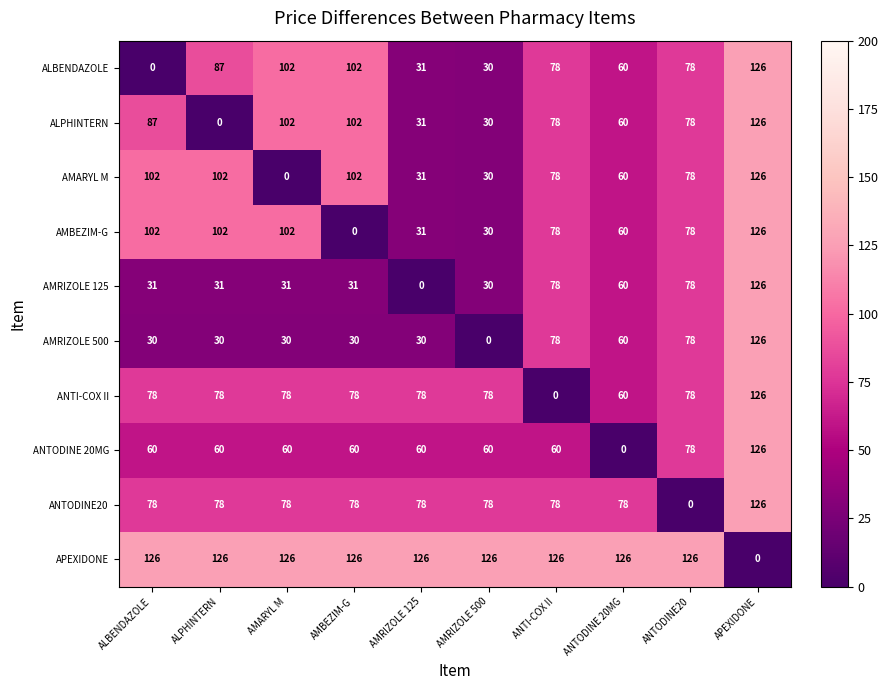

What is the difference between the maximum and minimum values in the AMRIZOLE 125 series?

126